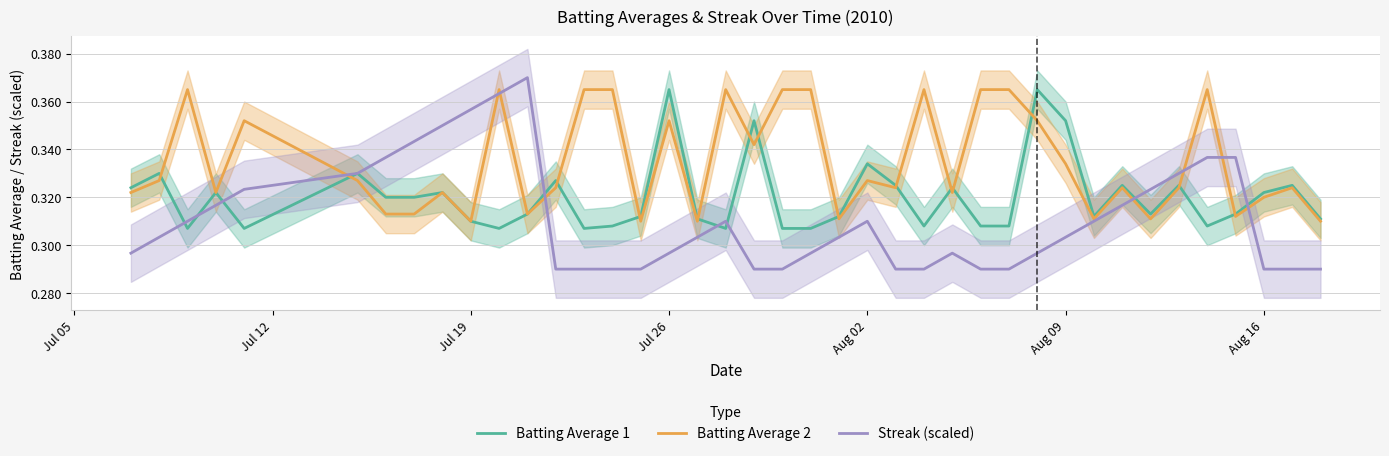

How many interior local peaks does the Batting Average 1 series have?

13